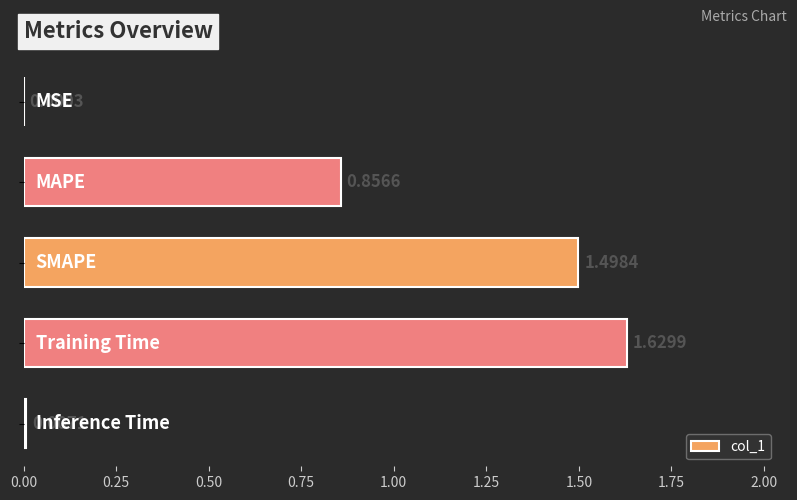

What is the sum of all values?

4.0